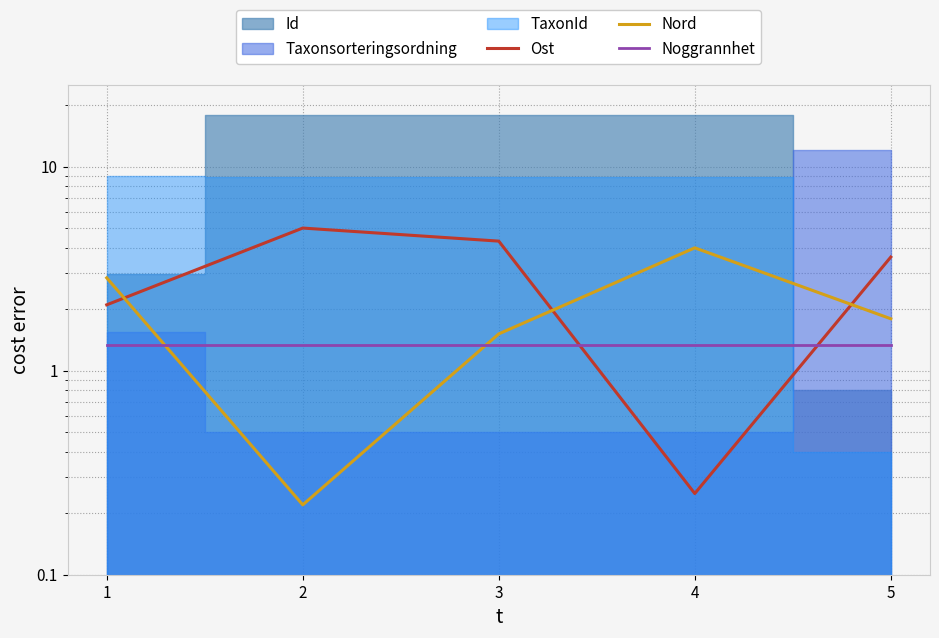

How many data points does each series have?

5